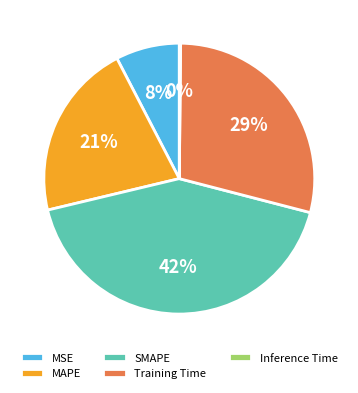

The MSE slice represents 8% of the pie. True or false?

True